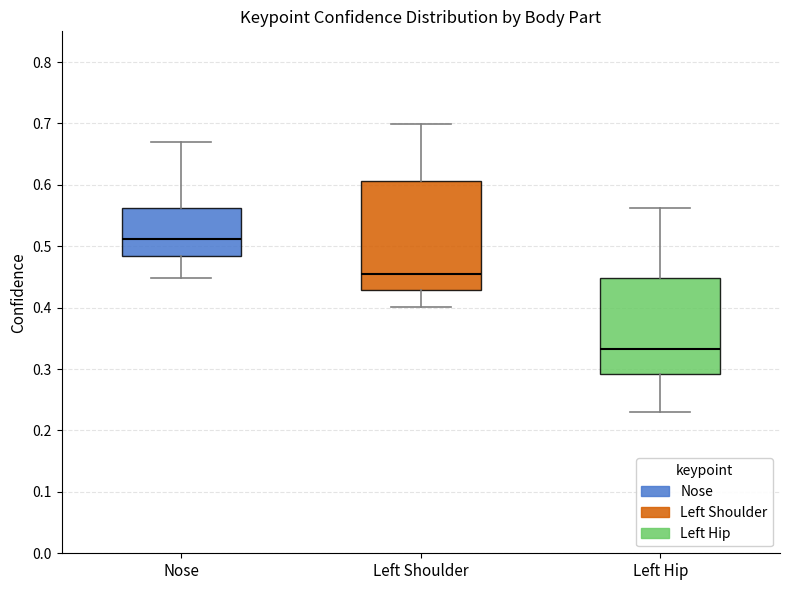

Where does the lower whisker of the box for Nose end on the y-axis? The values are not printed on the chart, so give them approximately, as read against the axis.

0.45